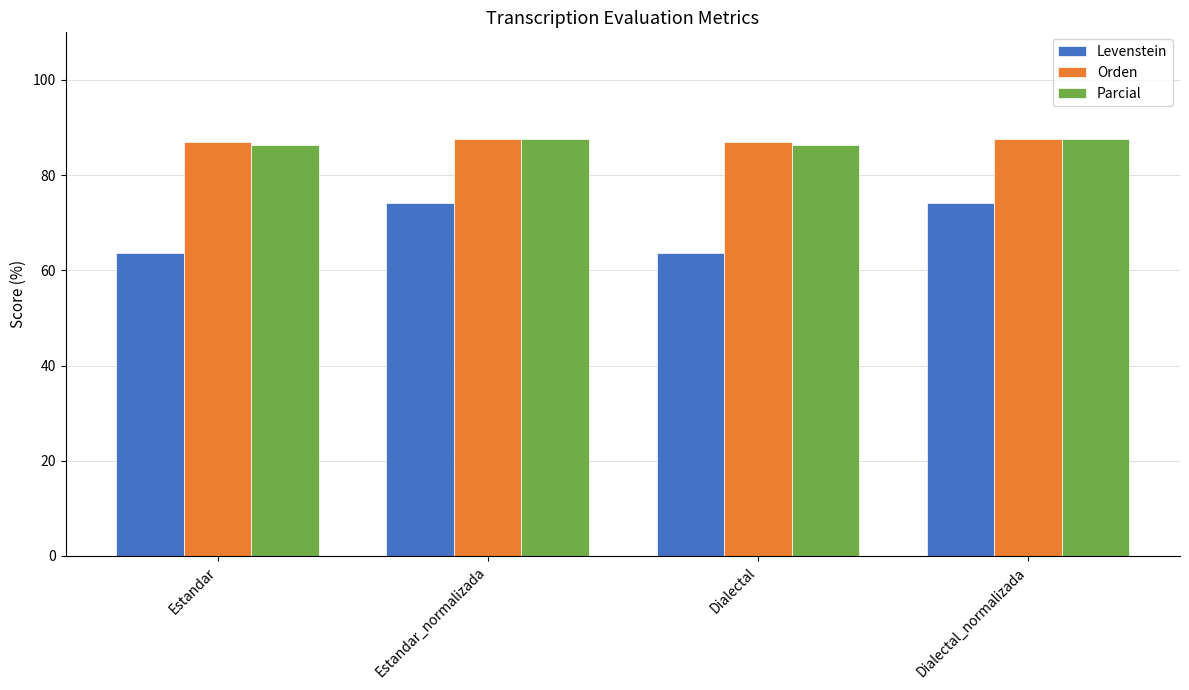

At how many categories does at least one series exceed 65?

4